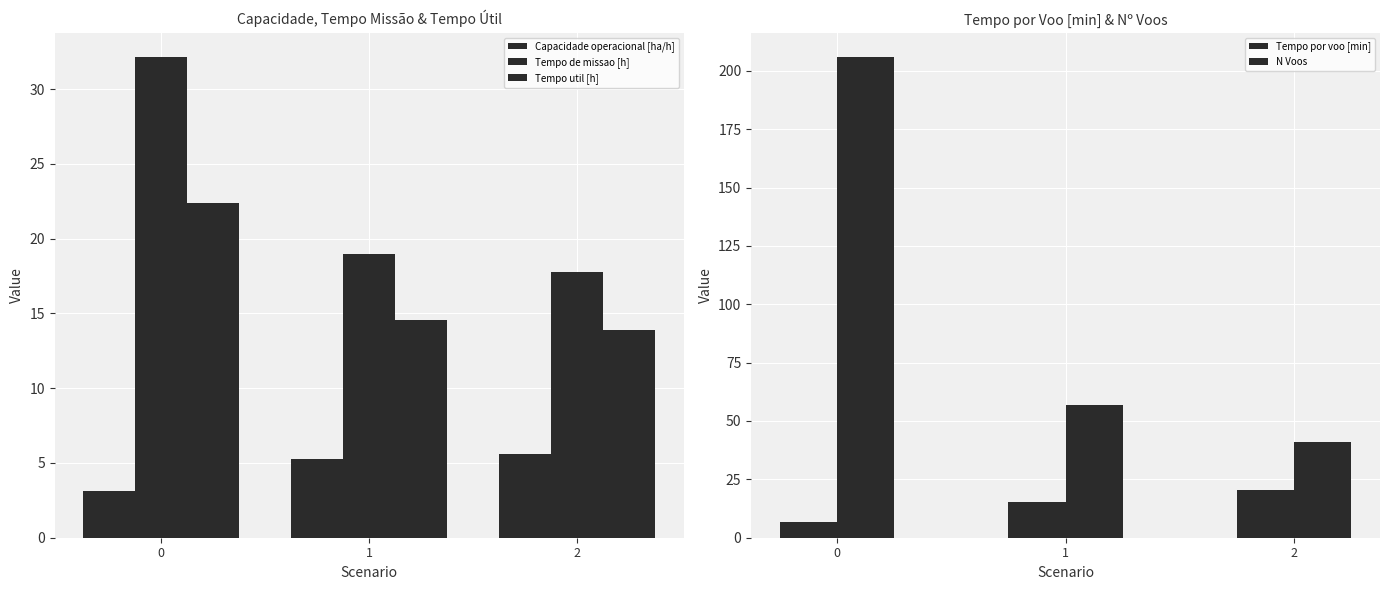

What is the spread (max minus min) of values at 1?

51.7